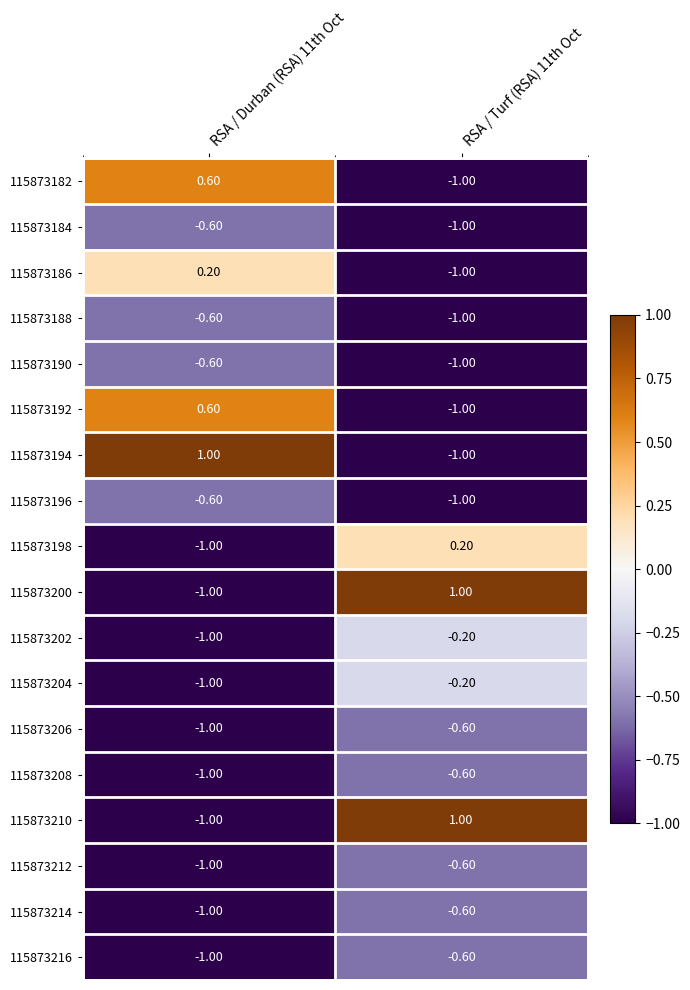

What is the spread (max minus min) of values at RSA / Durban (RSA) 11th Oct?

2.0